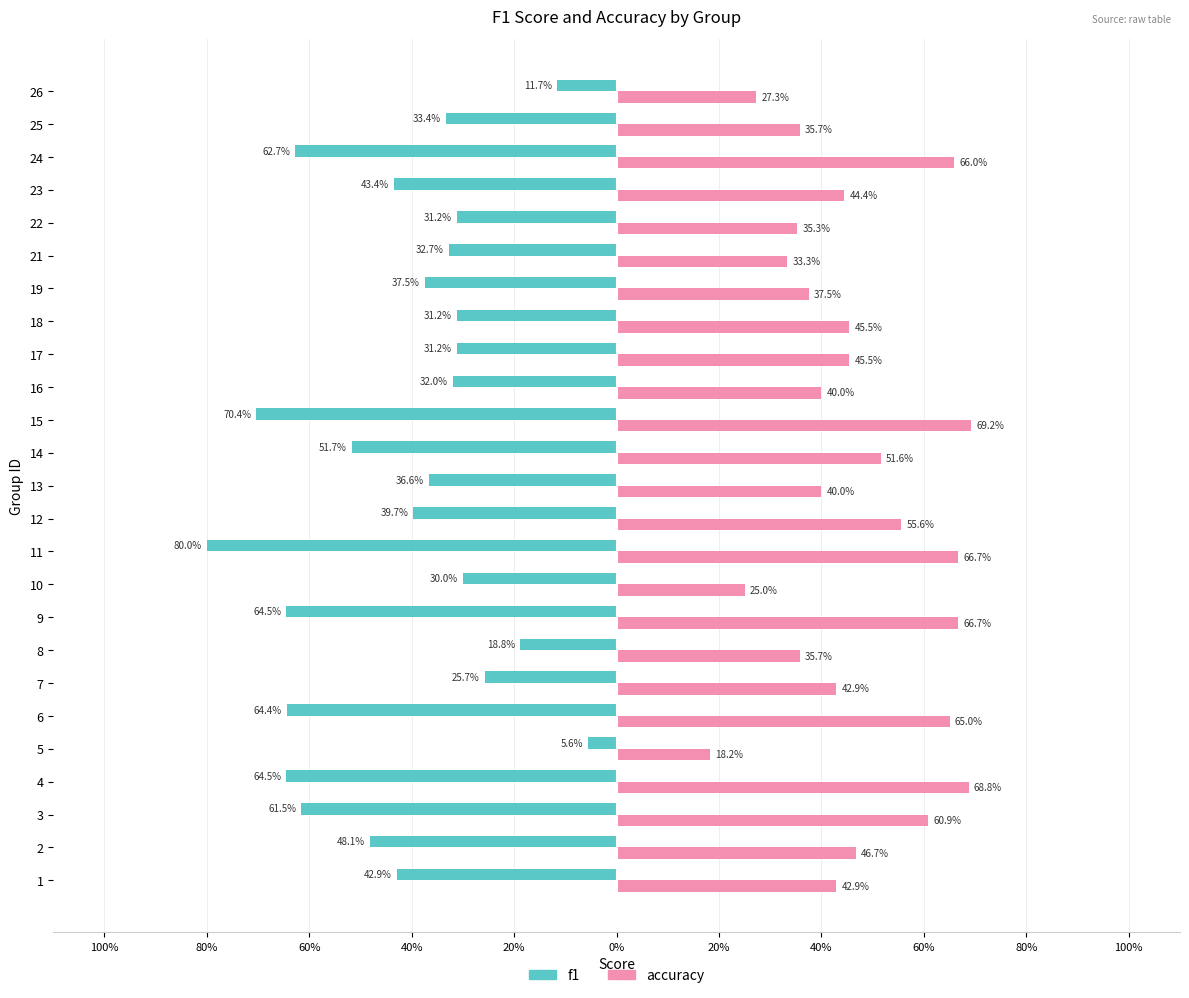

What are all the series names shown in the legend?

f1, accuracy